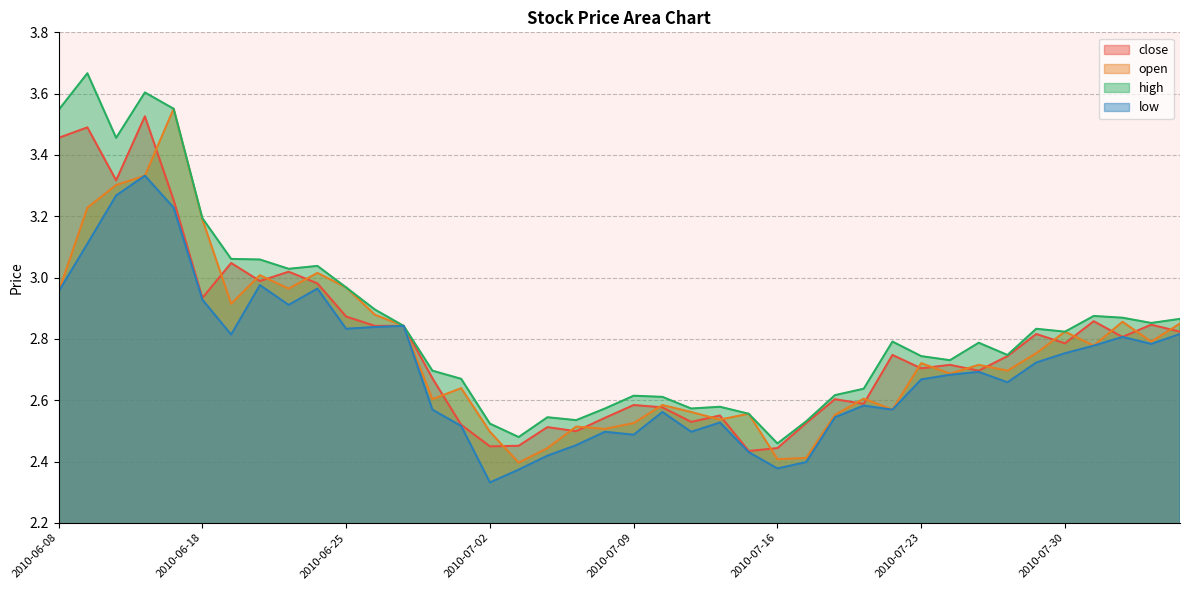

How many interior local peaks does the close series have?

13